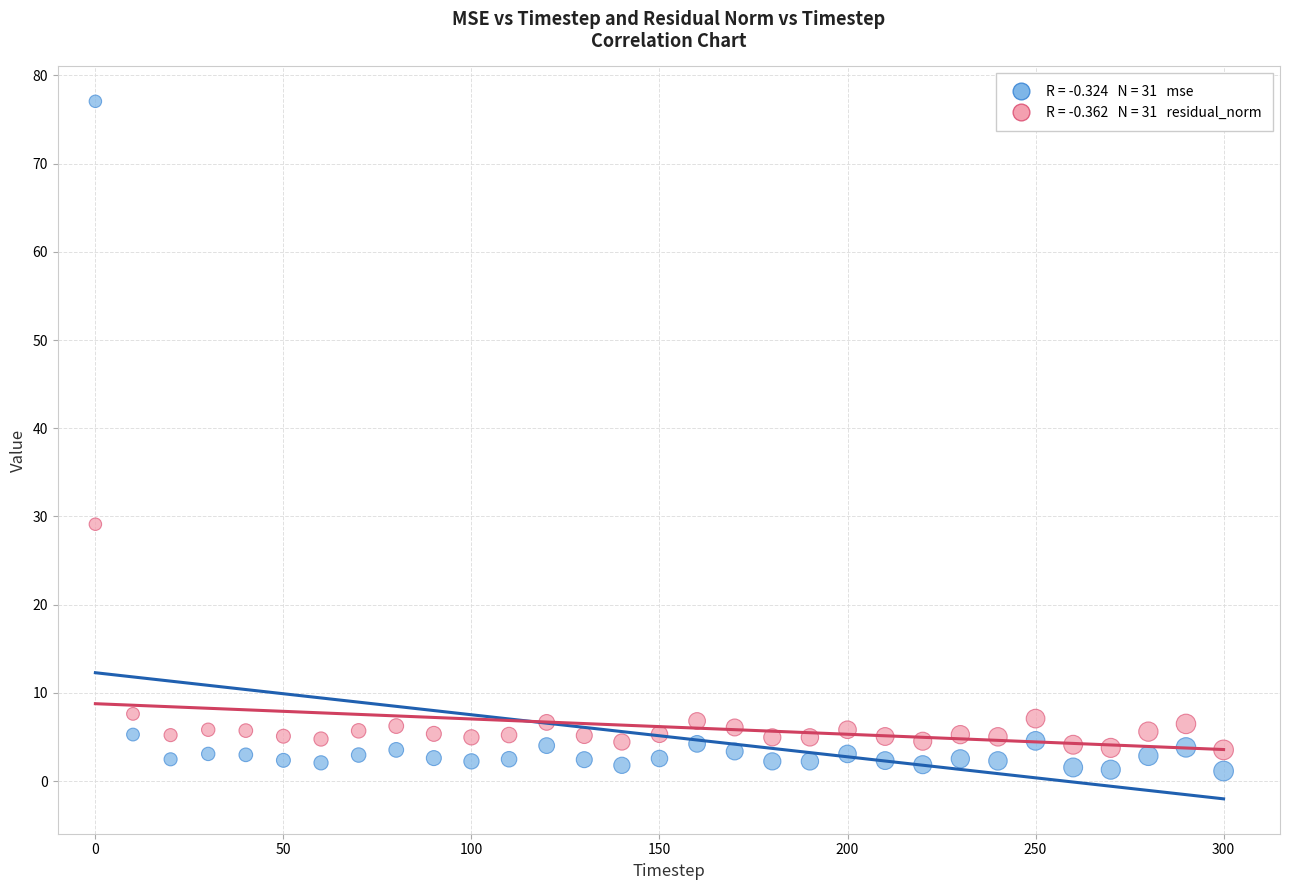

Across all data points, what is the range of X values (max minus min)?

300.0